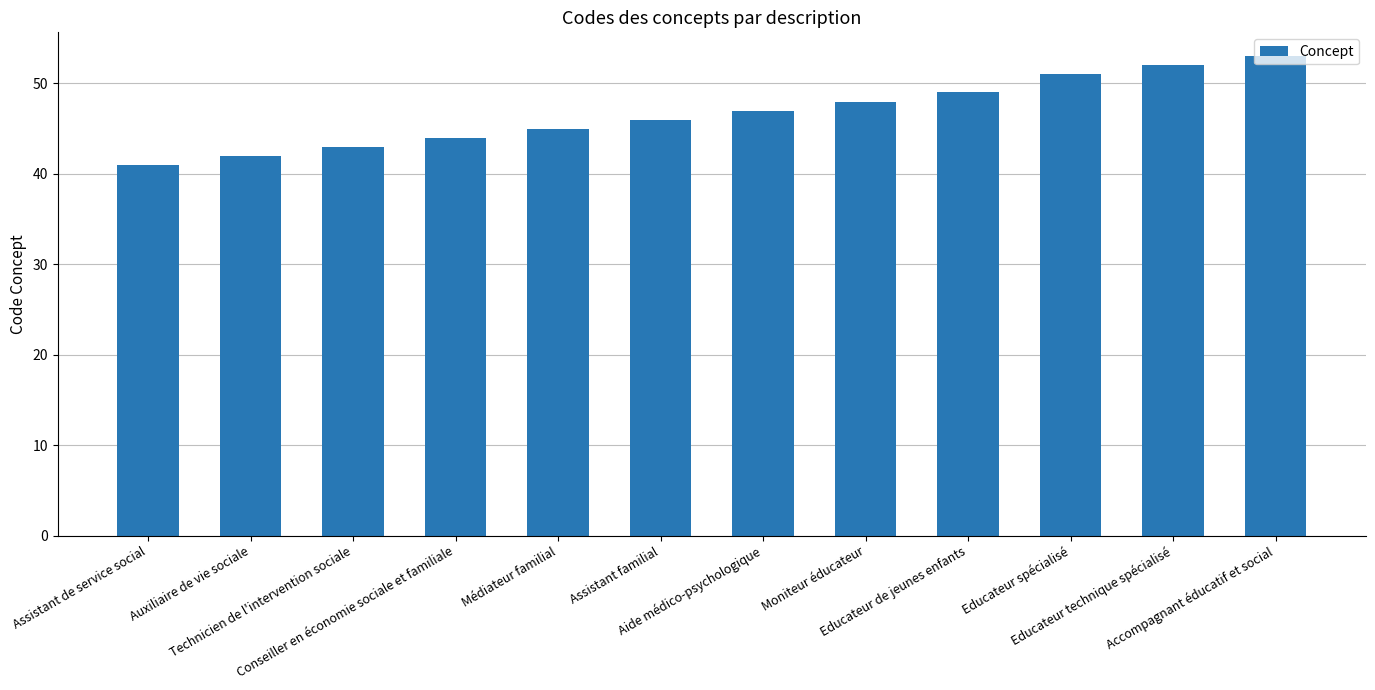

Reading right to left, what are all the values shown in this chart?

53	52	51	49	48	47	46	45	44	43	42	41